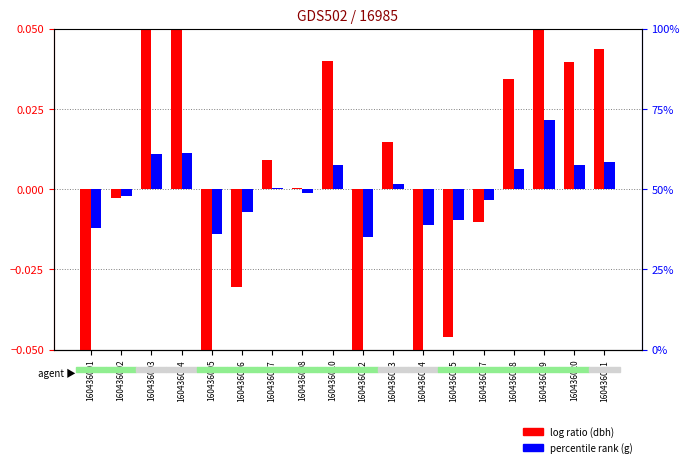

Reading left to right, what are all the values shown in this chart?

dbh (normalized): 160436001=-0.1	160436002=-0.0	160436003=0.1	160436004=0.1	160436005=-0.1	160436006=-0.0	160436007=0.0	160436008=0.0	160436010=0.0	160436012=-0.1	160436013=0.0	160436014=-0.1	160436015=-0.0	160436017=-0.0	160436018=0.0	160436019=0.1	160436020=0.0	160436021=0.0
g (normalized): 160436001=-0.0	160436002=-0.0	160436003=0.0	160436004=0.0	160436005=-0.0	160436006=-0.0	160436007=0.0	160436008=-0.0	160436010=0.0	160436012=-0.0	160436013=0.0	160436014=-0.0	160436015=-0.0	160436017=-0.0	160436018=0.0	160436019=0.0	160436020=0.0	160436021=0.0